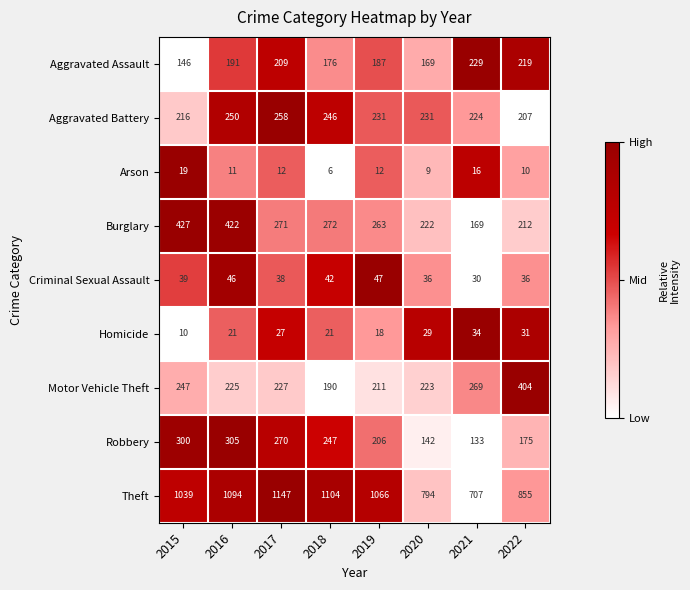

The Arson series shows 11 at 2016. True or false?

True